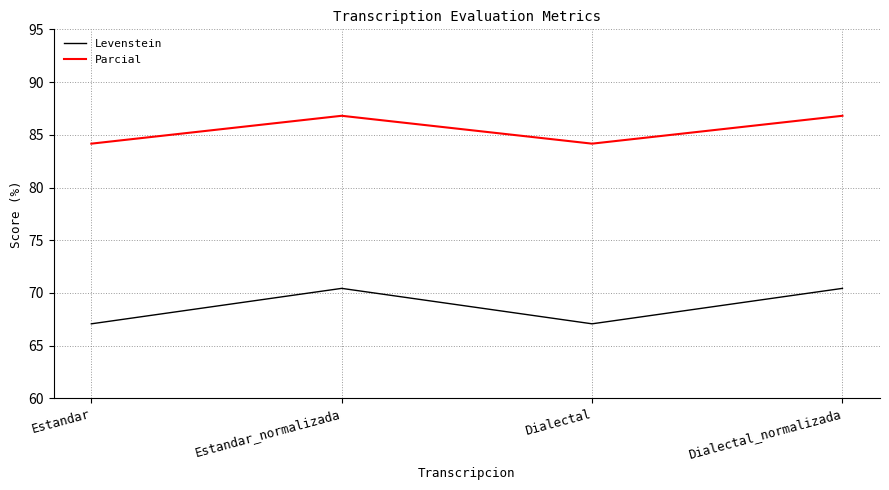

At Dialectal_normalizada, list the series in order from largest to smallest.

Parcial, Levenstein